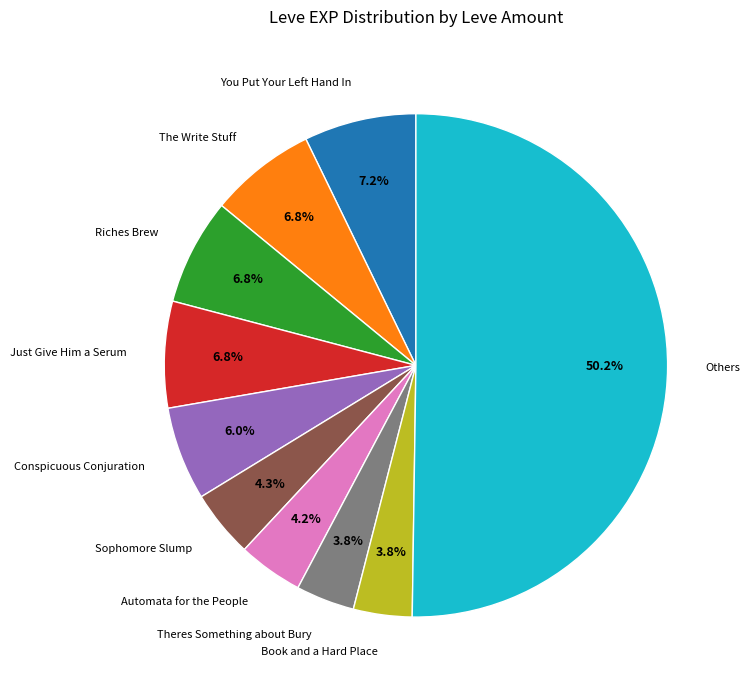

To the nearest percent, what is the average slice percentage?

10%